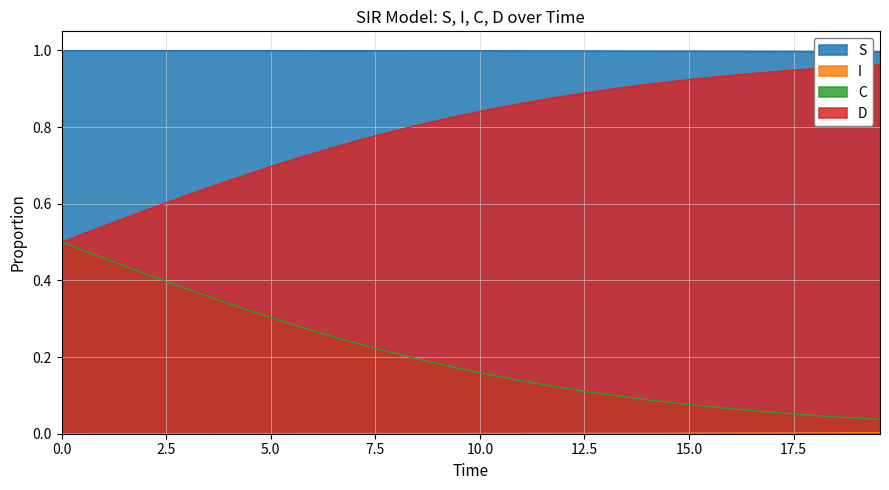

What is the value of the D point at the 12th from the left?

0.7